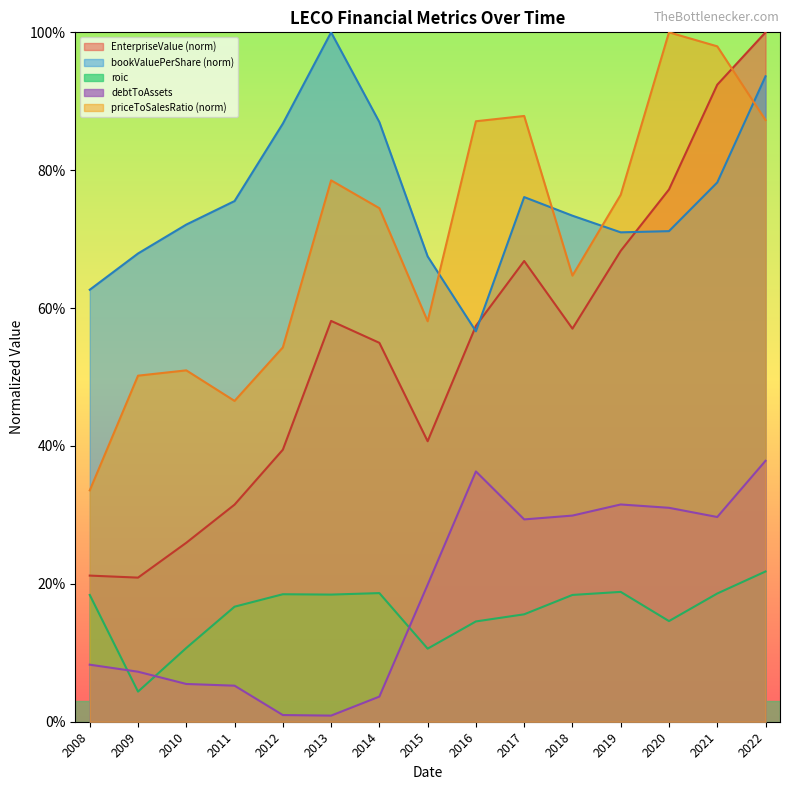

Reading left to right, what are all the values shown in this chart?

EnterpriseValue: 0.2	0.2	0.3	0.3	0.4	0.6	0.5	0.4	0.6	0.7	0.6	0.7	0.8	0.9	1.0
roic: 0.2	0.0	0.1	0.2	0.2	0.2	0.2	0.1	0.1	0.2	0.2	0.2	0.1	0.2	0.2
priceToSalesRatio: 0.3	0.5	0.5	0.5	0.5	0.8	0.7	0.6	0.9	0.9	0.6	0.8	1.0	1.0	0.9
debtToAssets: 0.1	0.1	0.1	0.1	0.0	0.0	0.0	0.2	0.4	0.3	0.3	0.3	0.3	0.3	0.4
bookValuePerShare: 0.6	0.7	0.7	0.8	0.9	1.0	0.9	0.7	0.6	0.8	0.7	0.7	0.7	0.8	0.9